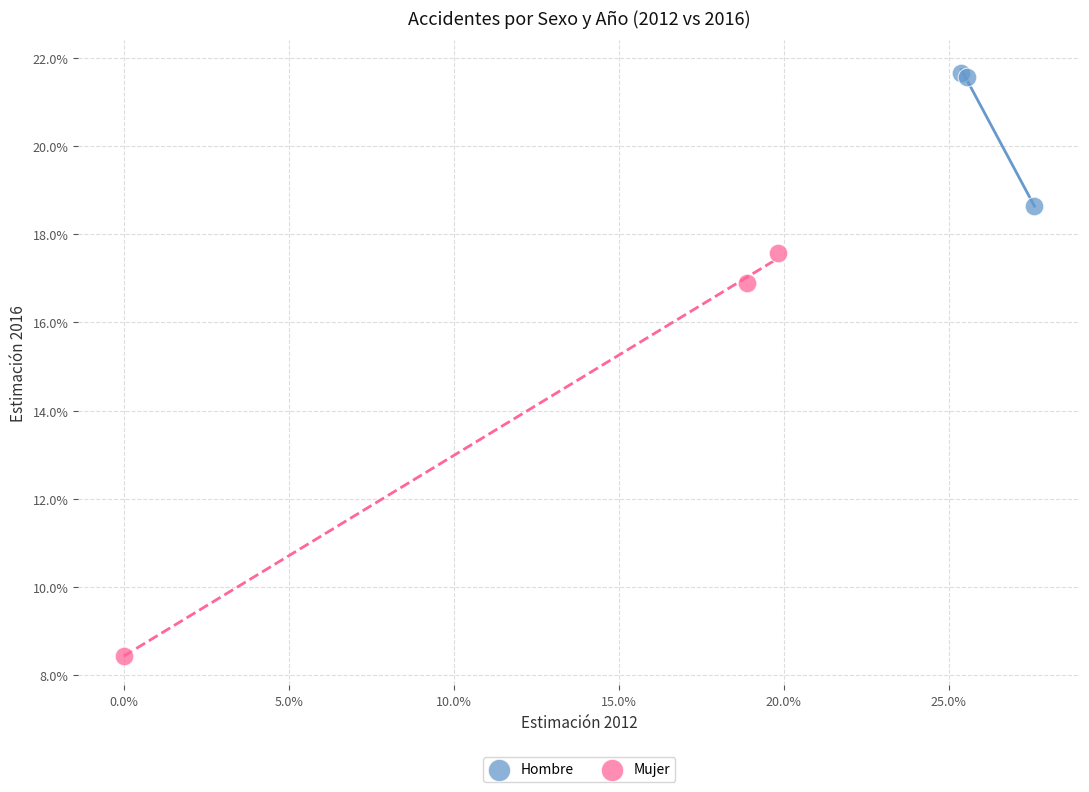

Which series contains the highest Y value?

Hombre